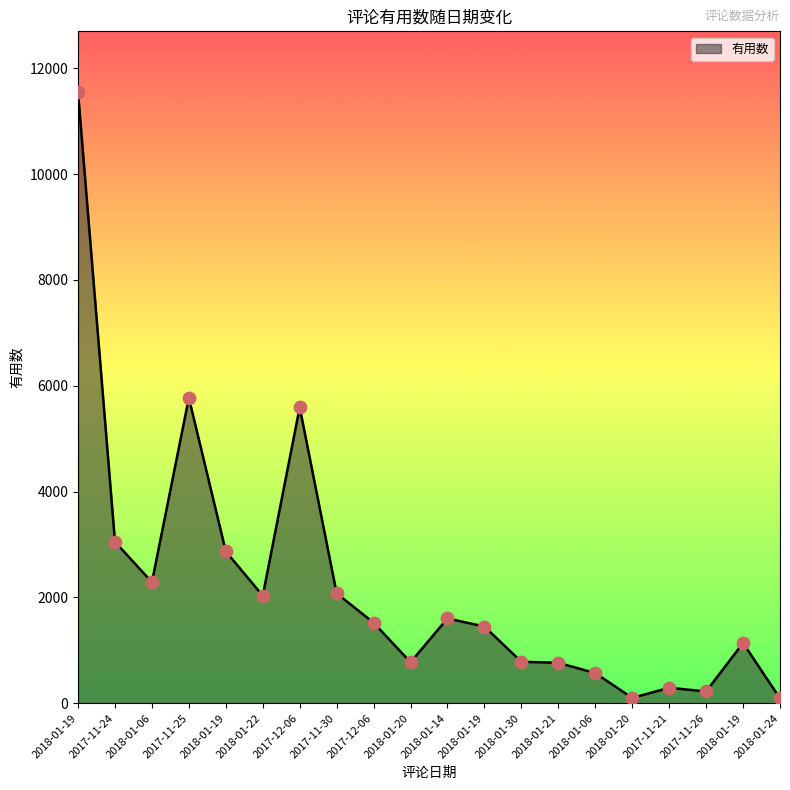

Which has a higher value, 2018-01-19 or 2018-01-20?

2018-01-19